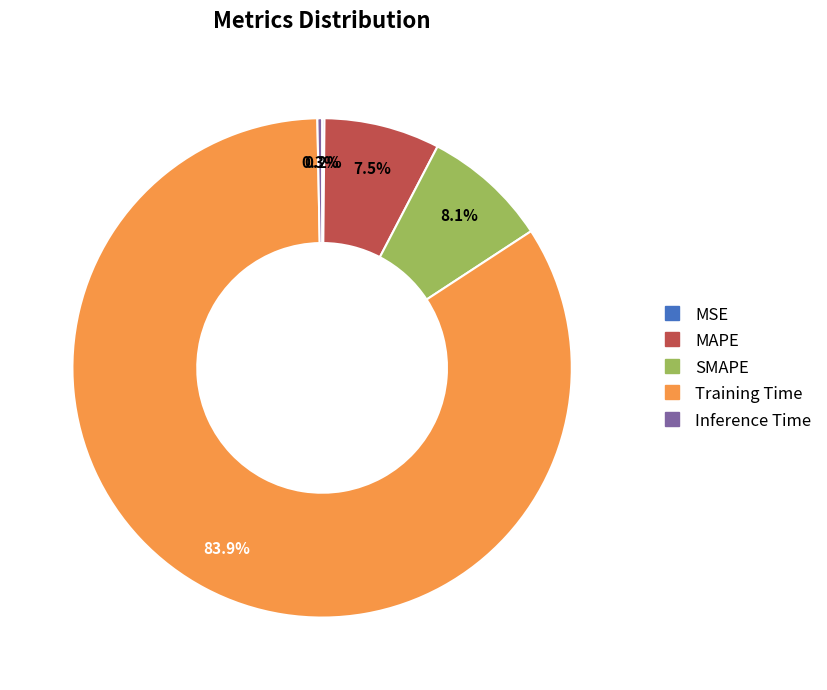

To the nearest percent, what is the average slice percentage?

20%